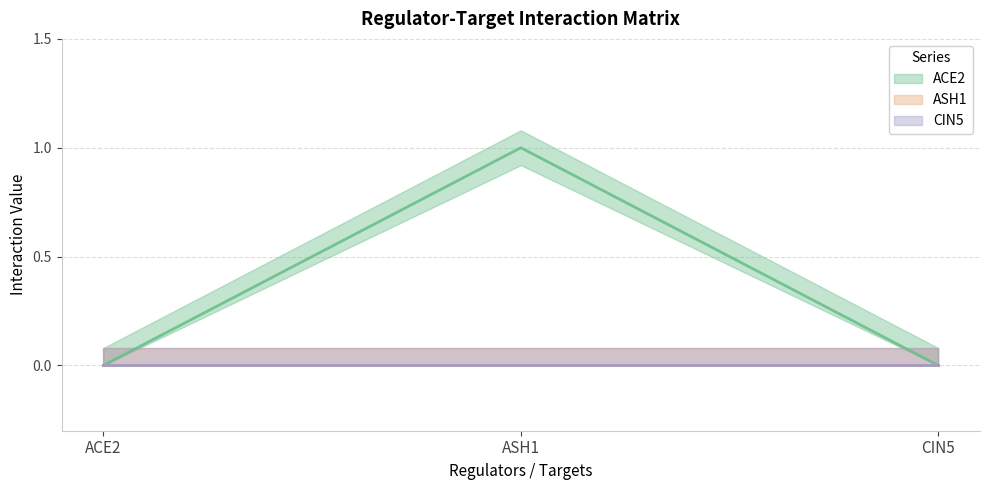

How many lines are shown in the chart?

3